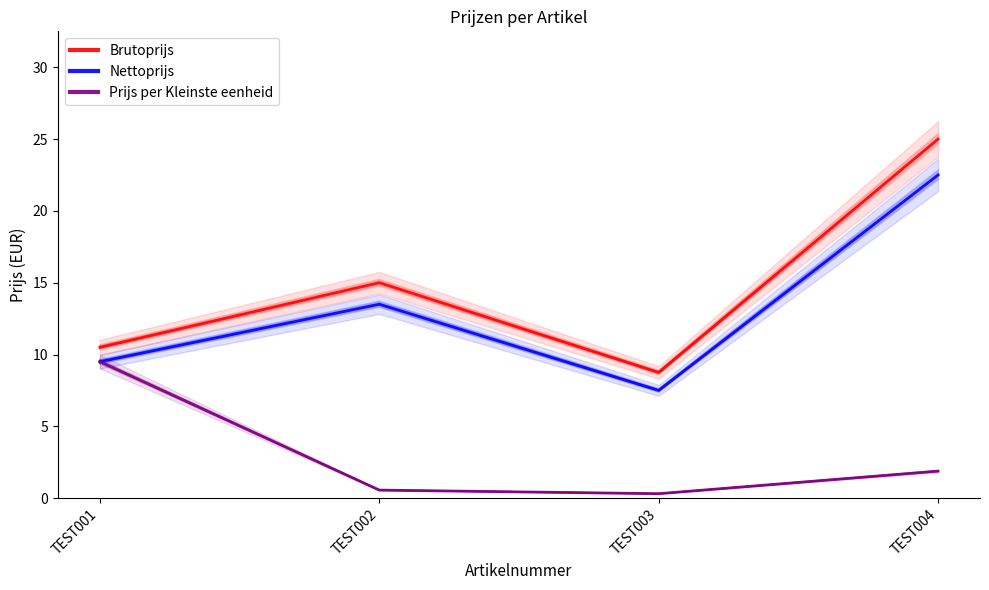

True or false: Nettoprijs and Prijs per Kleinste eenheid cross at least once.

False